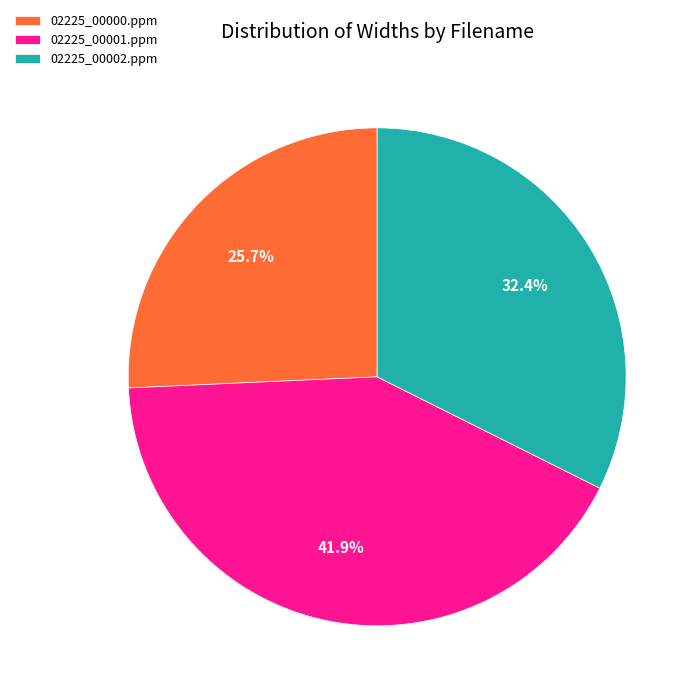

Which category has the smallest portion of the pie?

02225_00000.ppm